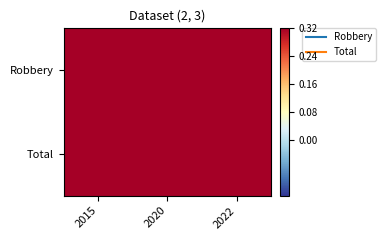

What is the smallest value displayed?

1